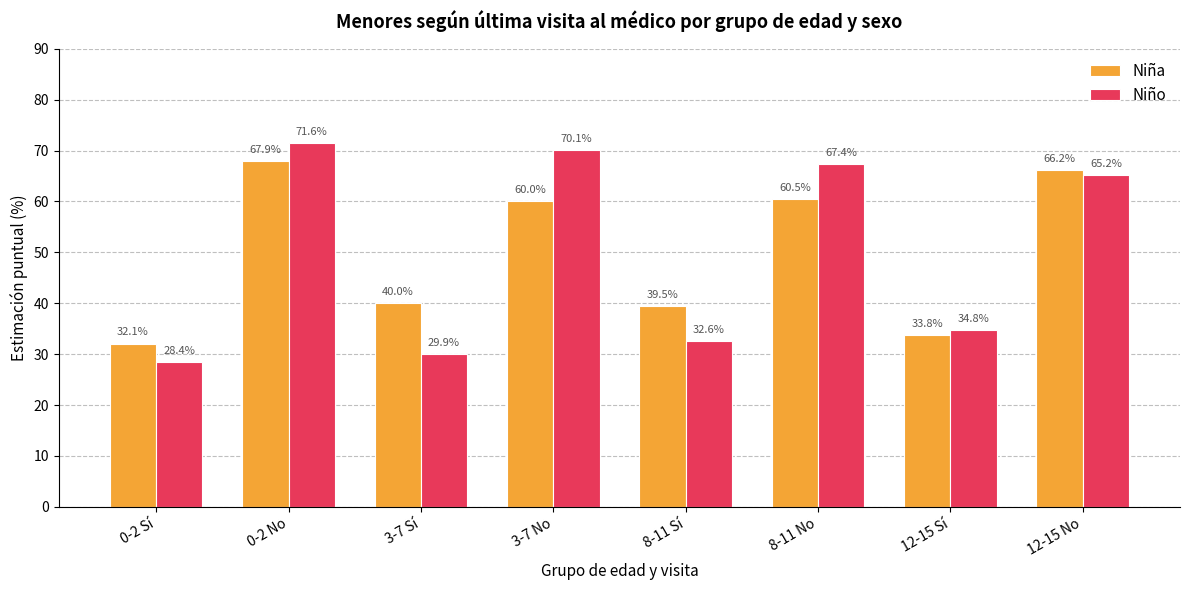

What is the difference between the maximum and minimum values in the Niña series?

35.8